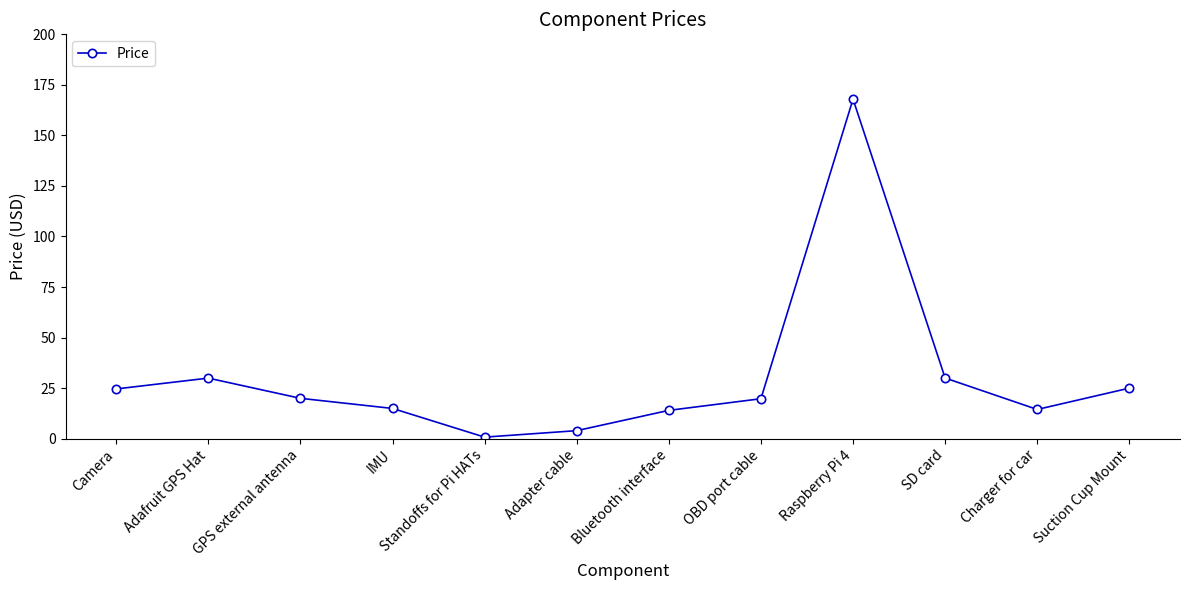

Is it true that the value at IMU is 14.9?

True